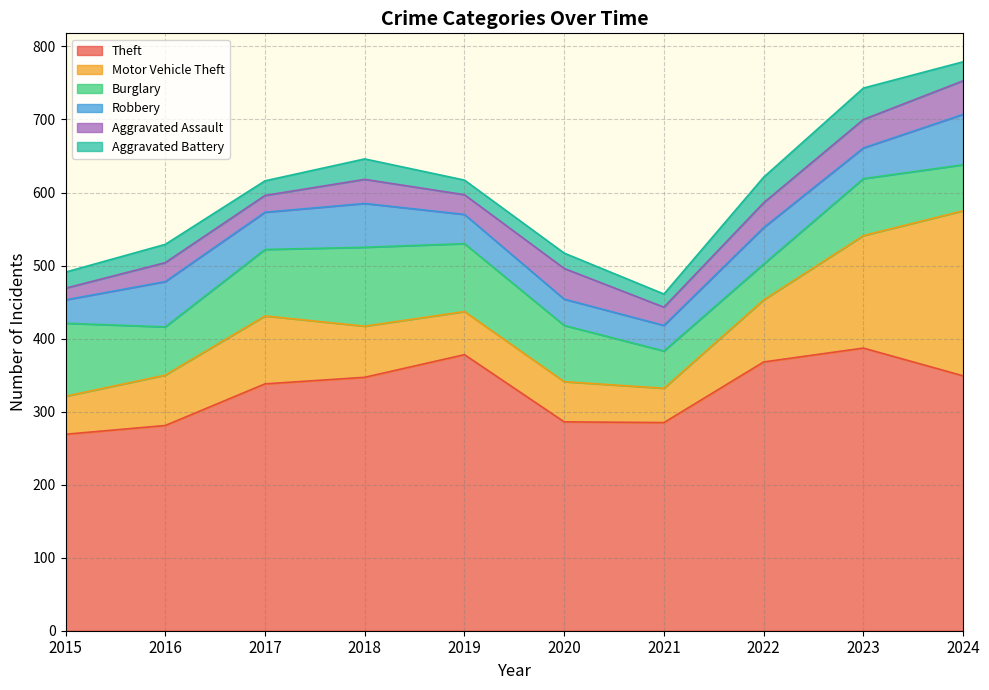

The value of Theft at 2019 is 239. True or false?

False